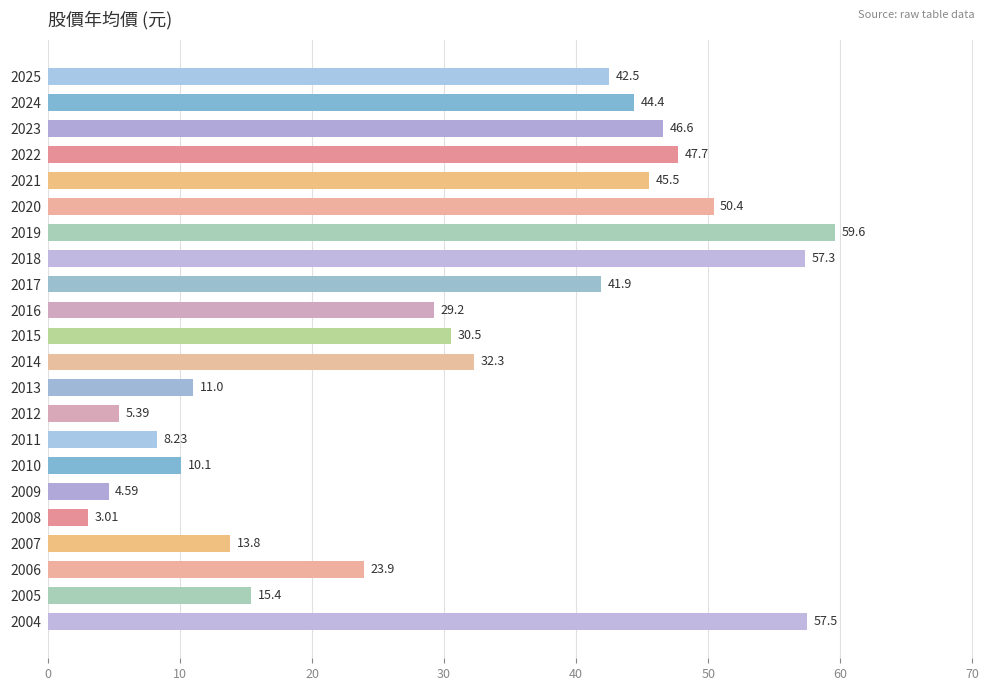

Rank the categories by value from lowest to highest.

2008, 2009, 2012, 2011, 2010, 2013, 2007, 2005, 2006, 2016, 2015, 2014, 2017, 2025, 2024, 2021, 2023, 2022, 2020, 2018, 2004, 2019